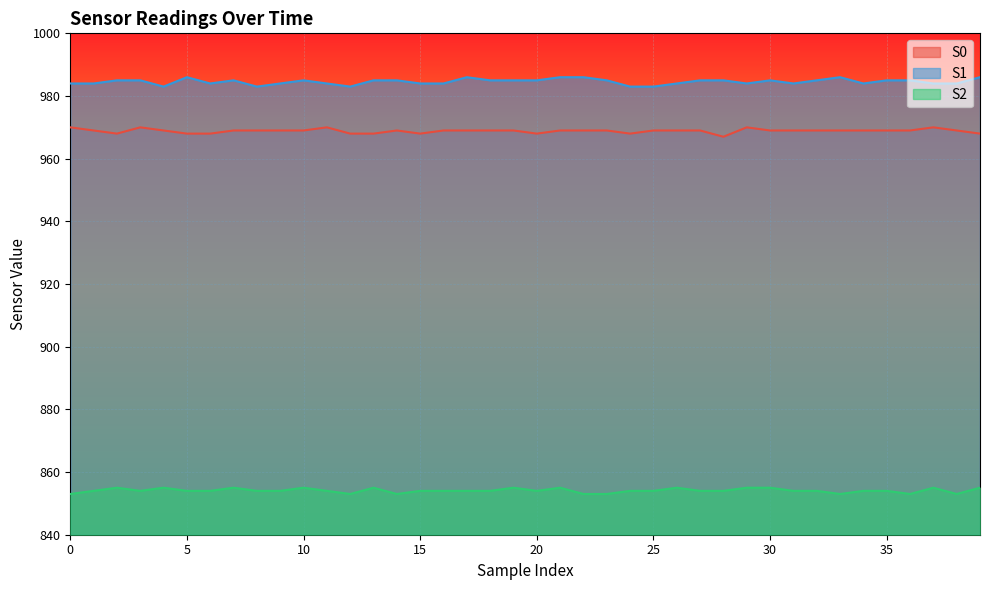

At how many categories does at least one series exceed 971?

40